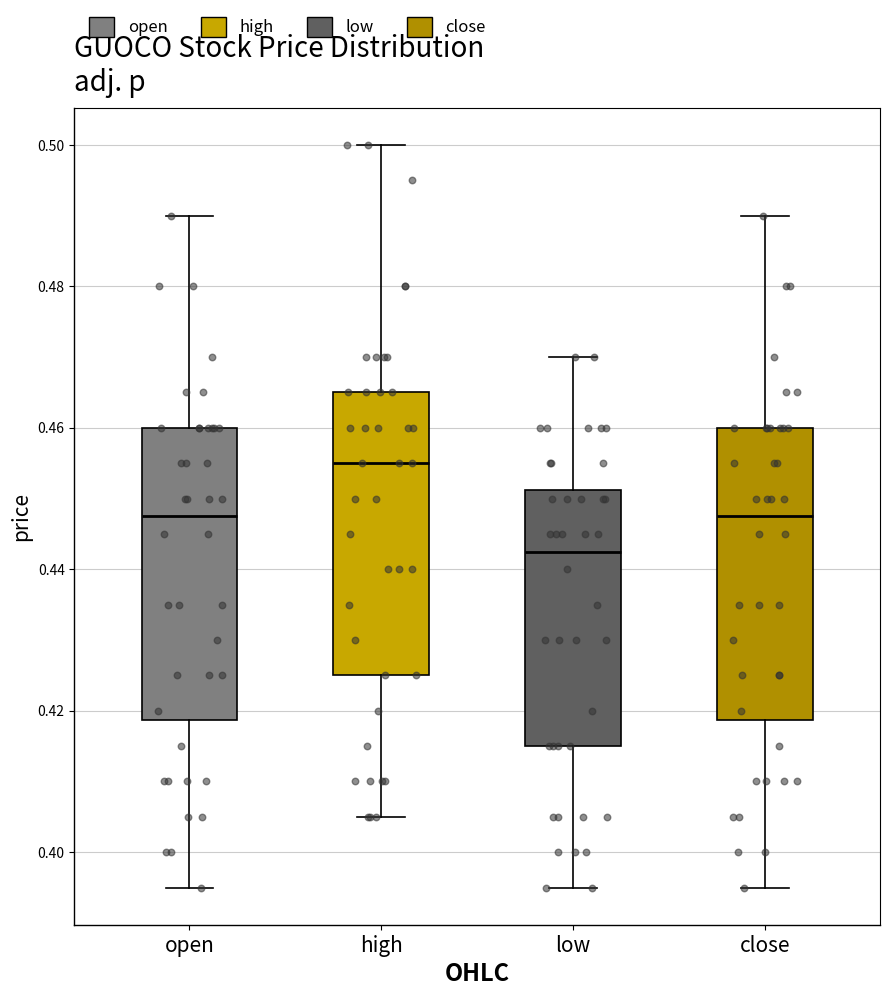

Reading left to right, read every box against the y-axis: the position of its median line, the range the box covers, and the ends of its whiskers. The values are not printed on the chart, so give them approximately, as read against the axis.

open: median 0.448, box 0.418 to 0.460, whiskers 0.396 to 0.490
high: median 0.456, box 0.426 to 0.466, whiskers 0.406 to 0.500
low: median 0.442, box 0.416 to 0.452, whiskers 0.396 to 0.470
close: median 0.448, box 0.418 to 0.460, whiskers 0.396 to 0.490